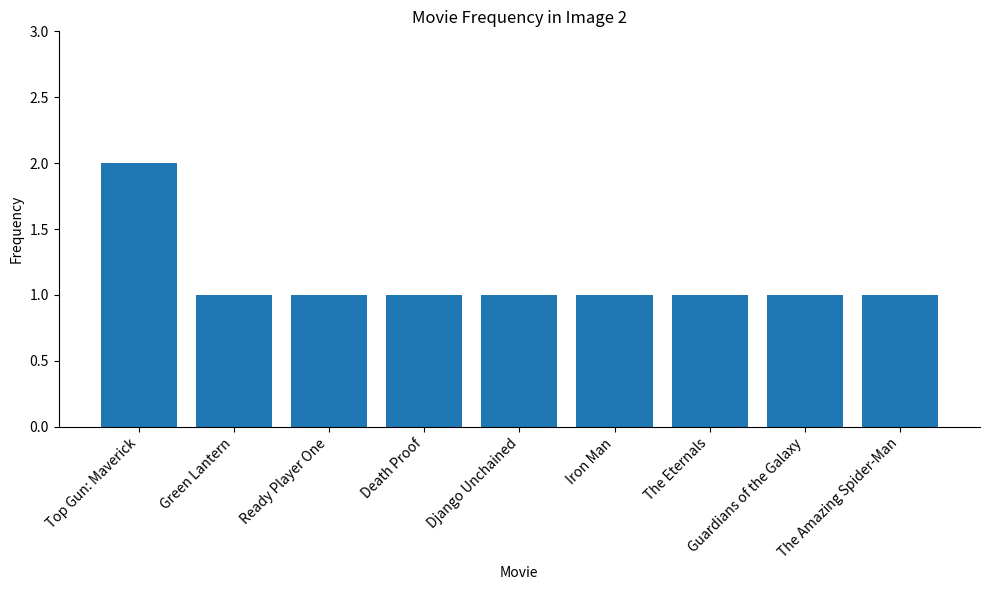

What is the label of the 3rd bar from the right?

The Eternals